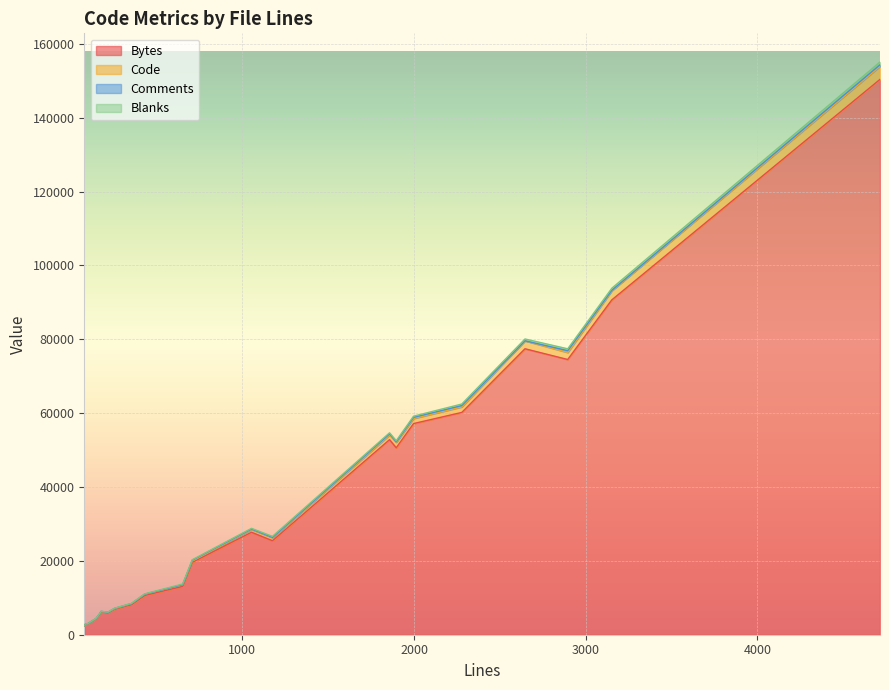

How many categories are shown in the chart?

22